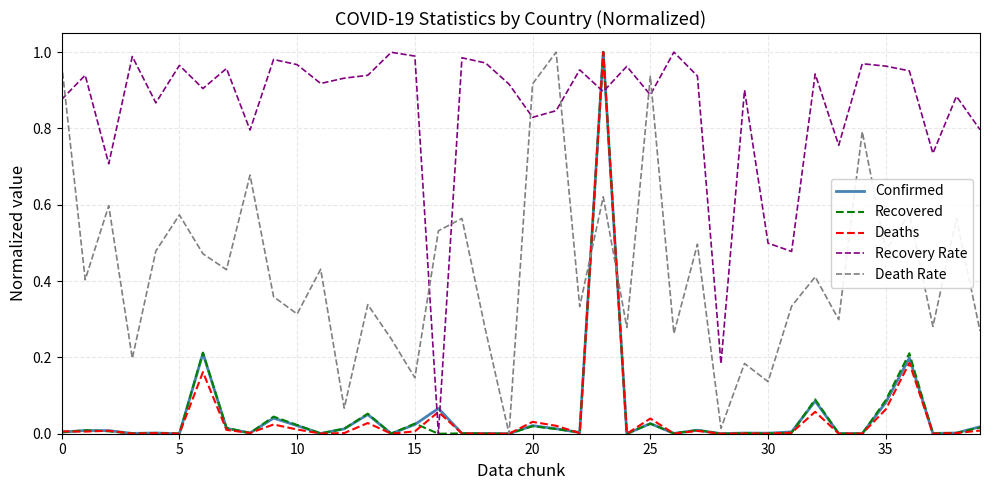

Which series has the largest total across all categories?

Recovery Rate